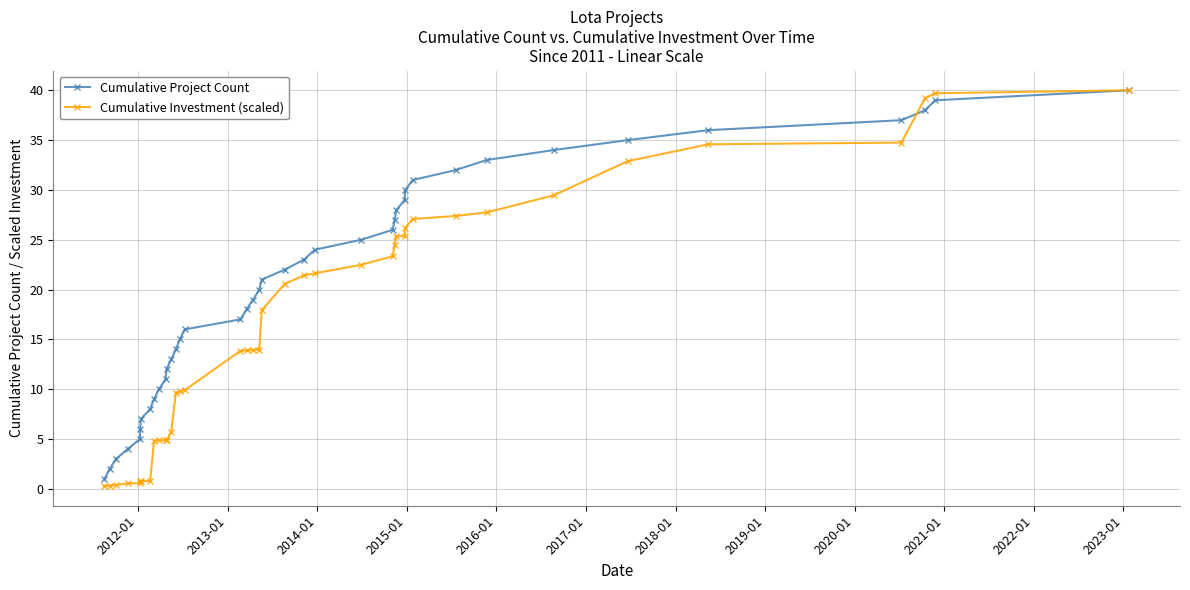

Rank the series by their average value, from lowest to highest.

Cumulative Investment (scaled), Cumulative Project Count